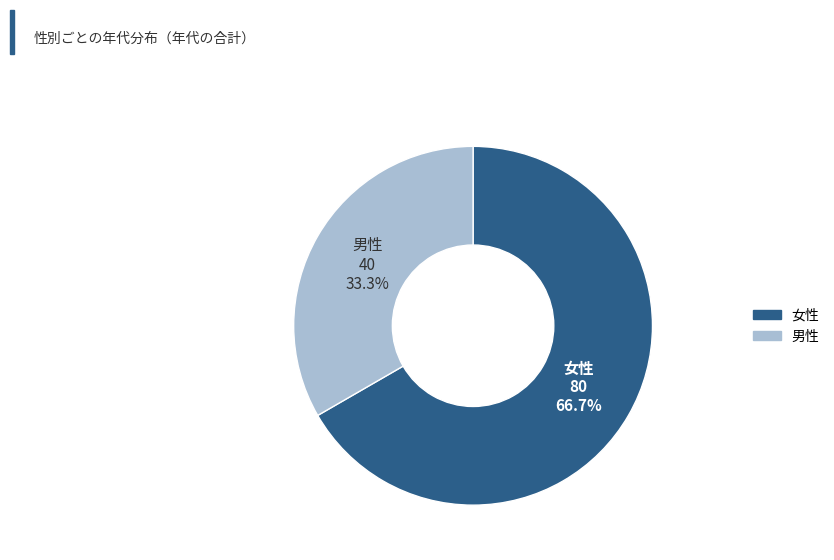

To the nearest percent, what is the difference between the 男性 and 女性 slice percentages?

33%